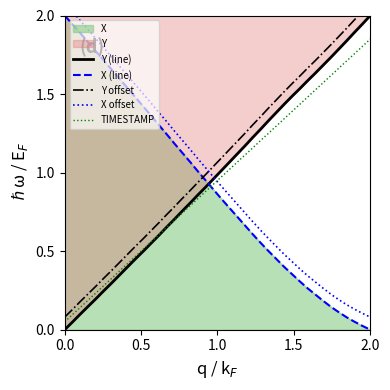

Which series ends up on top after the final intersection of X (line) and TIMESTAMP?

TIMESTAMP